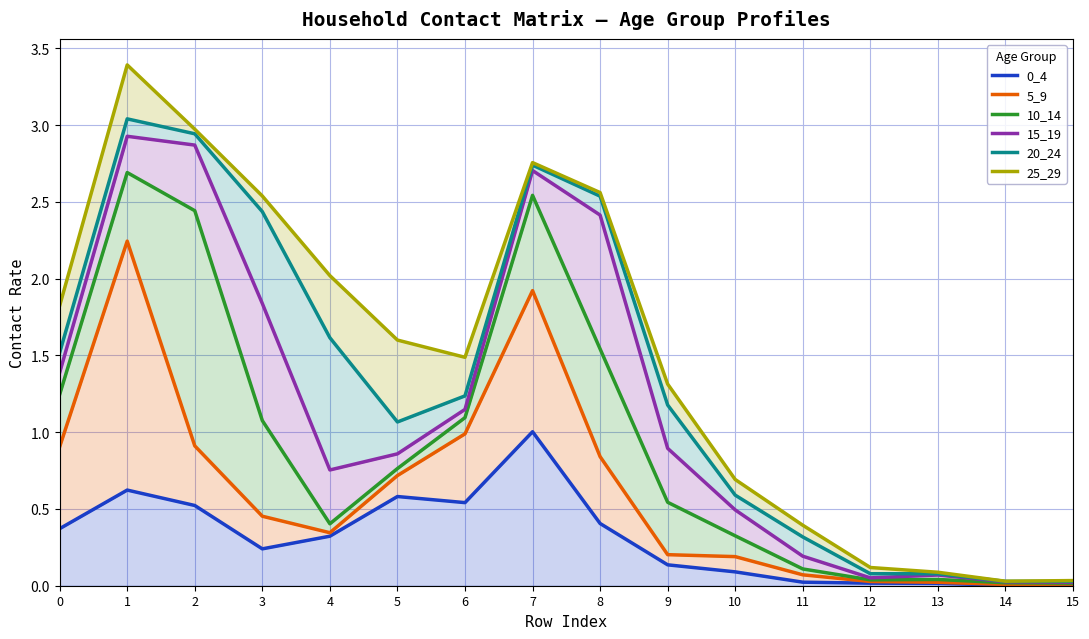

Which label corresponds to the largest value in the chart?

1